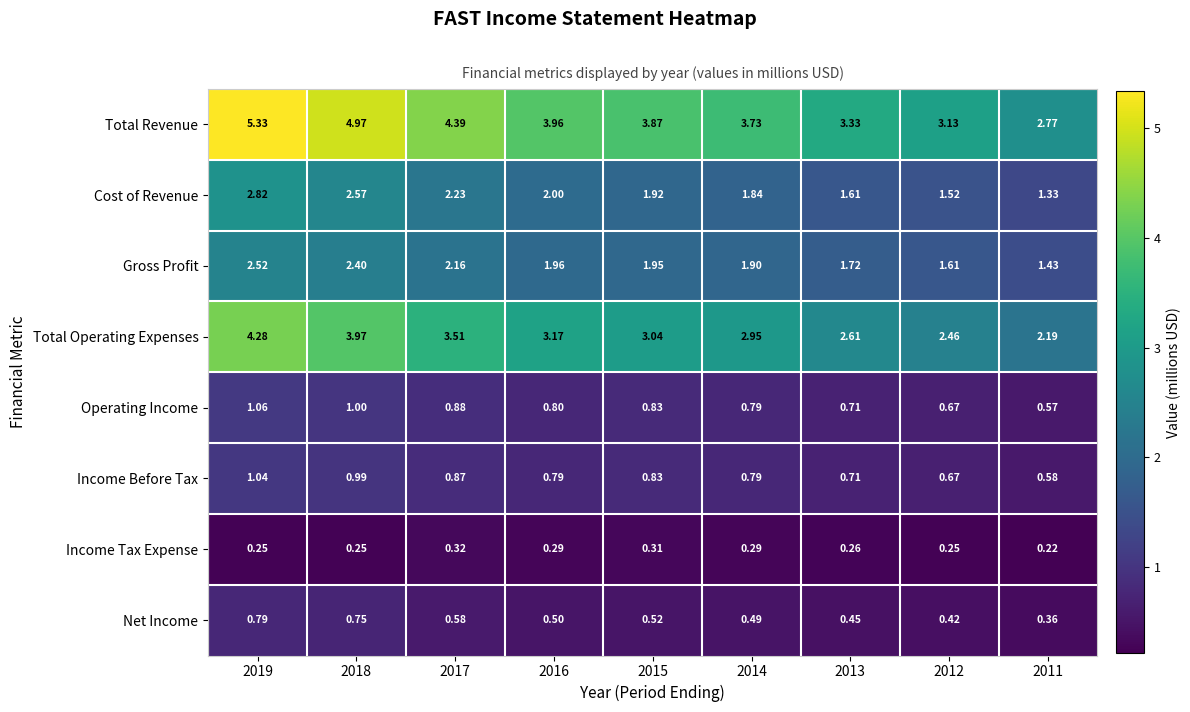

List the series in order of their peak value, lowest first.

Income Tax Expense, Net Income, Income Before Tax, Operating Income, Gross Profit, Cost of Revenue, Total Operating Expenses, Total Revenue